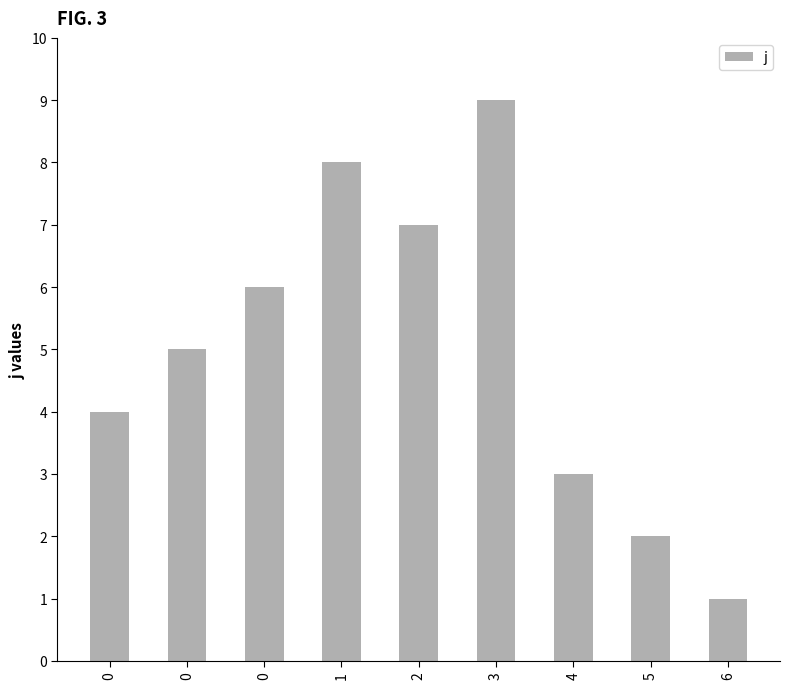

Is it true that the value at 0 is 1?

False